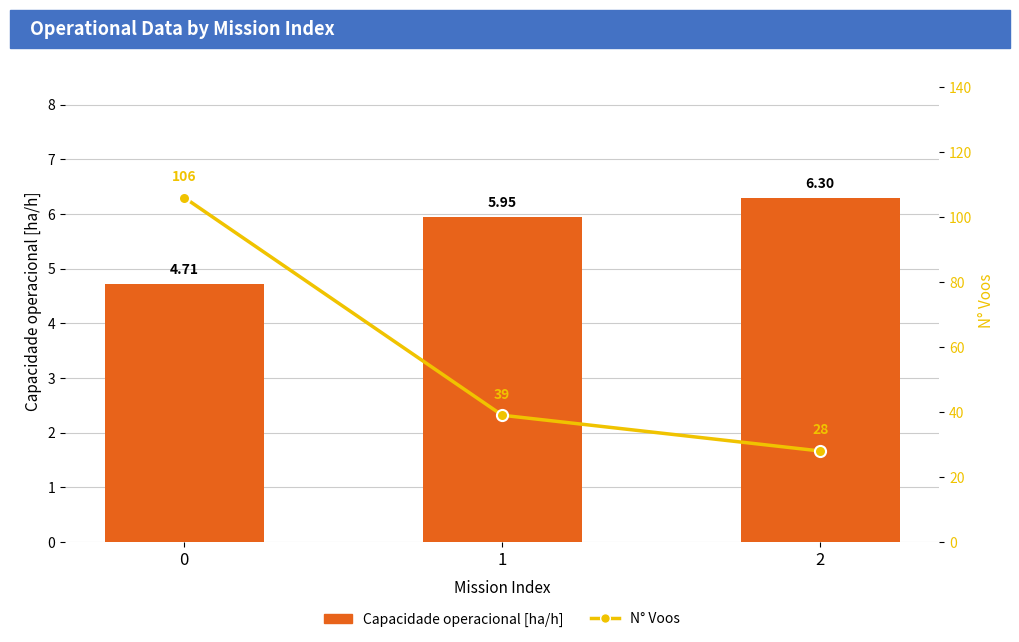

List the series in order of their overall mean, lowest first.

Capacidade operacional [ha/h], N Voos